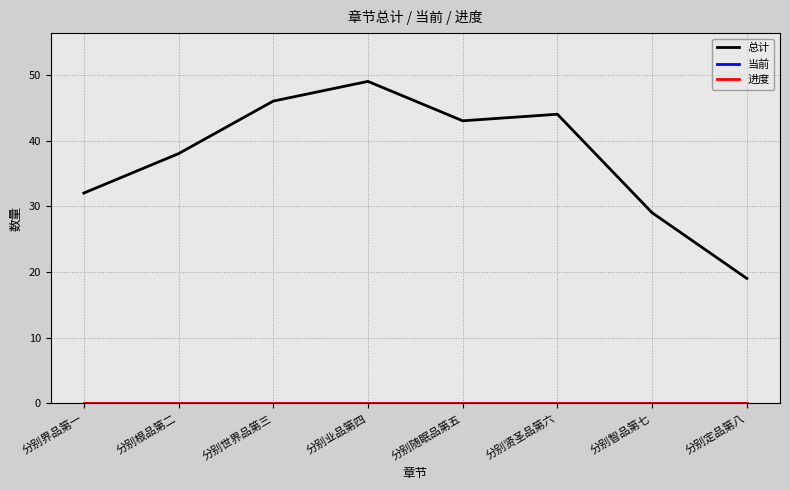

Does the chart have visible grid lines?

Yes